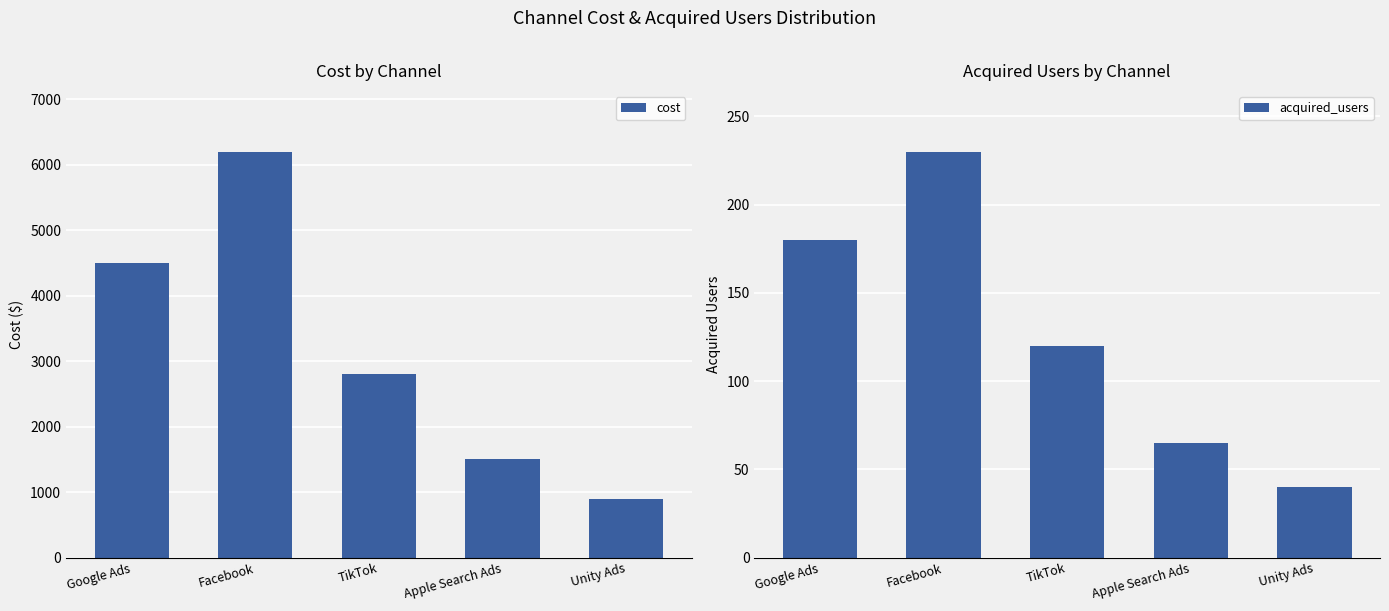

Reading right to left, what are all the values shown in this chart?

cost: 900	1500	2800	6200	4500
acquired_users: 40	65	120	230	180